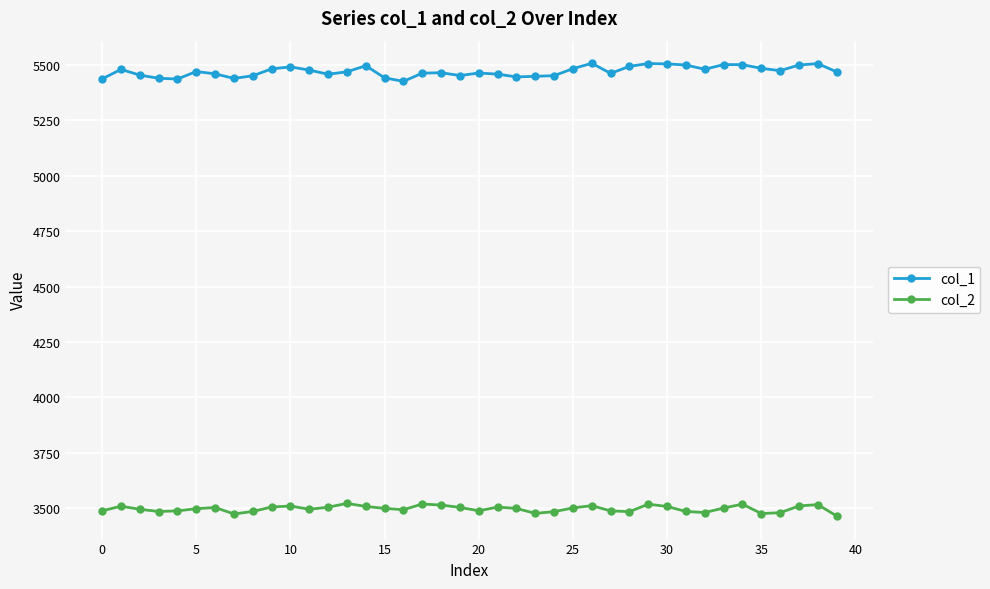

What is the sum of all col_2 values?

139871.1